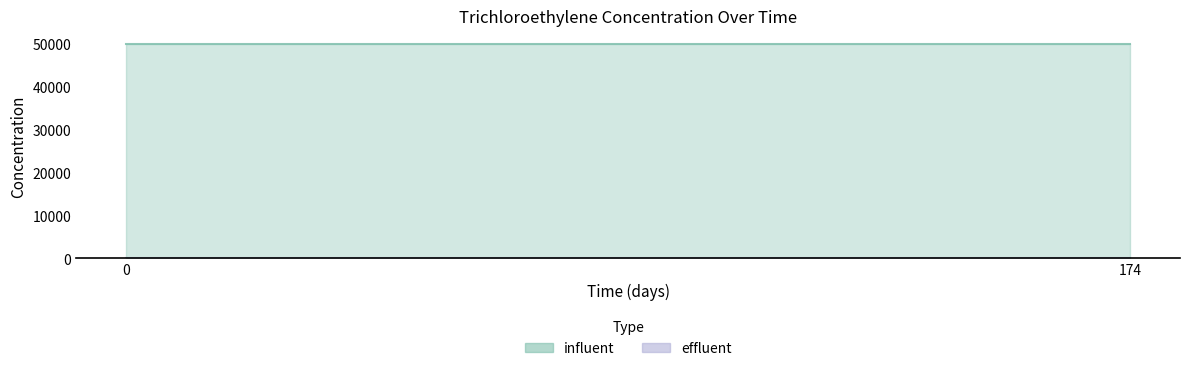

How many categories are shown in the chart?

2